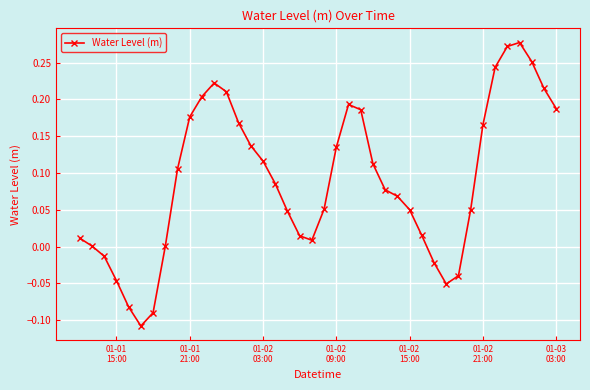

How many interior local peaks (higher than both neighbors) does the data have?

3